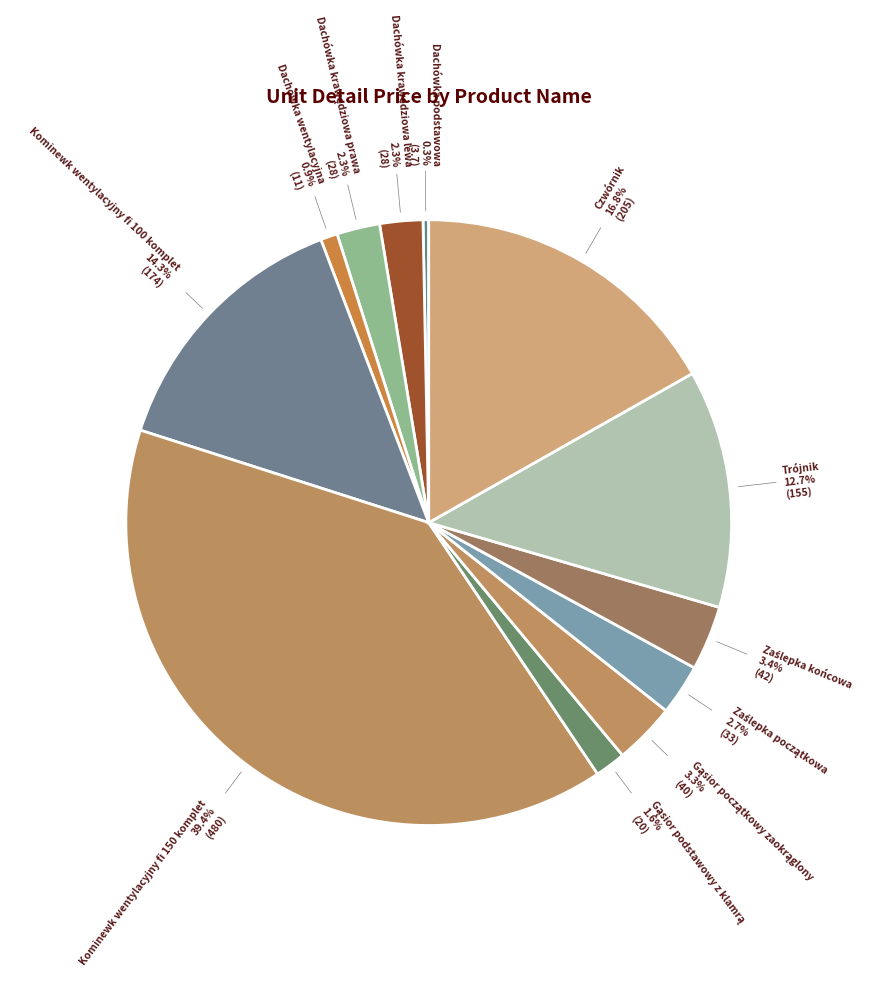

Count the number of slices in the pie.

12